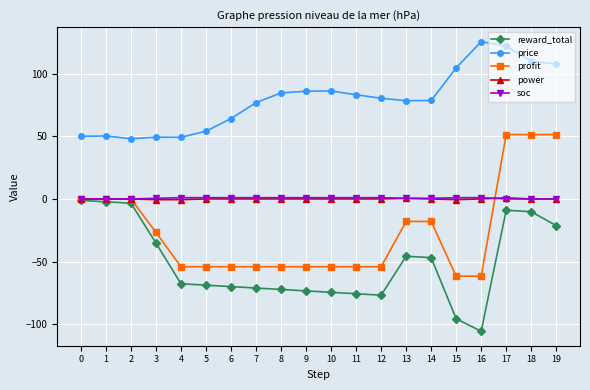

Between 17 and 18, which series saw the biggest shift?

price